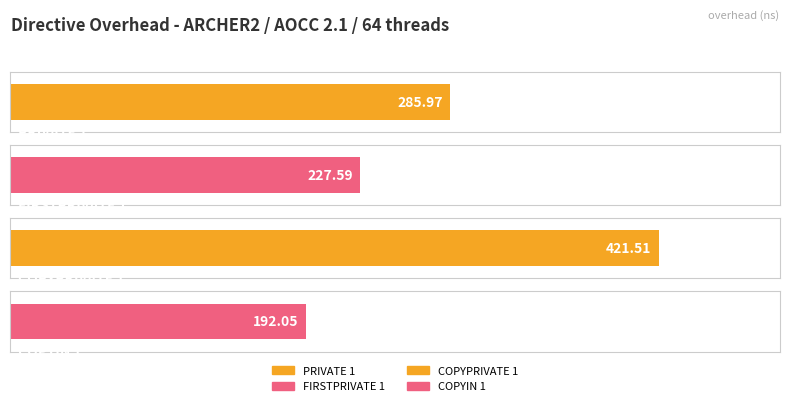

Are the bars grouped side by side (vs. stacked)?

No